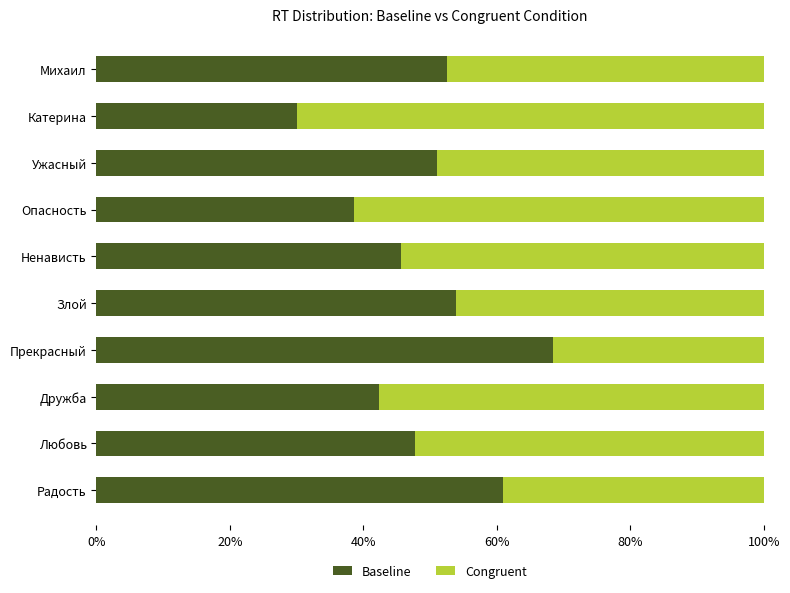

What is the total value across all series at Михаил?

100.0